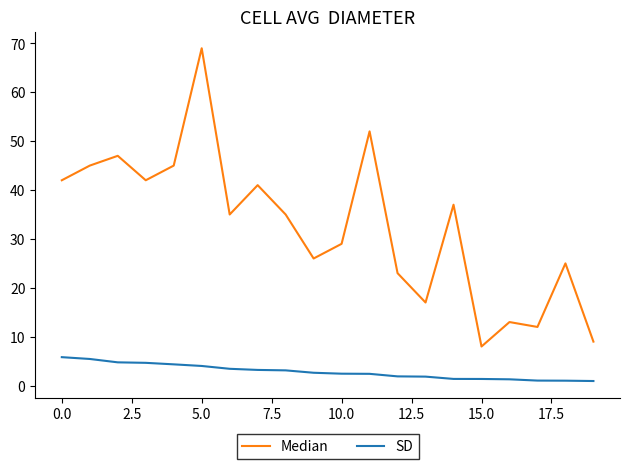

List the series in order of their peak value, highest first.

Median, SD